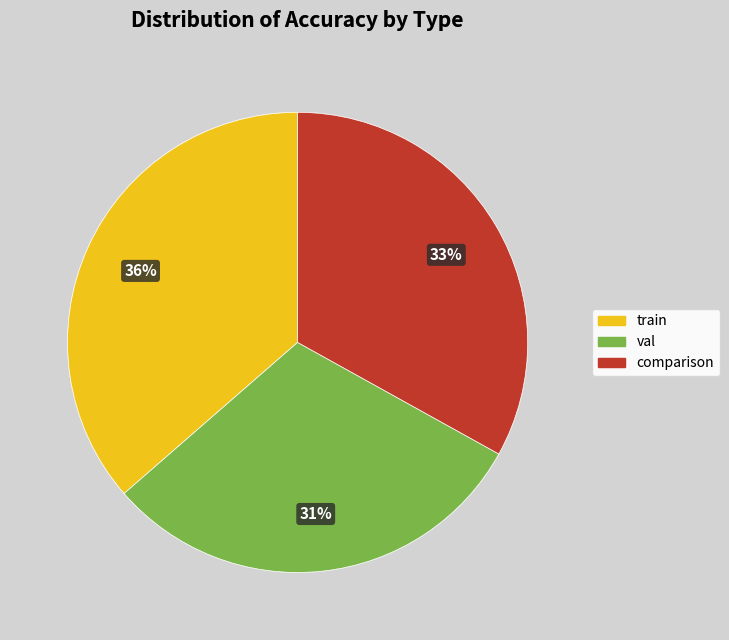

To the nearest percent, what percentage of the pie is val?

31%